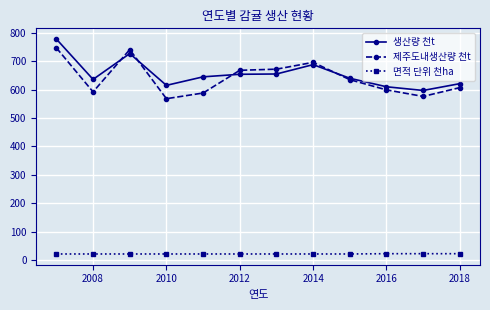

How many series are shown in this chart?

3